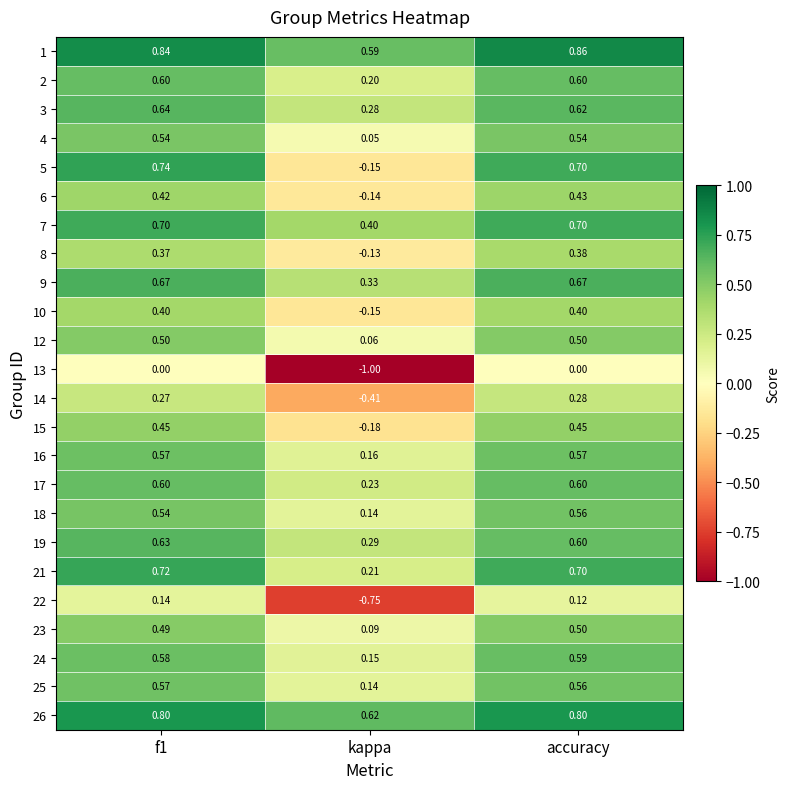

Where is 3 nearest to the value 0?

kappa